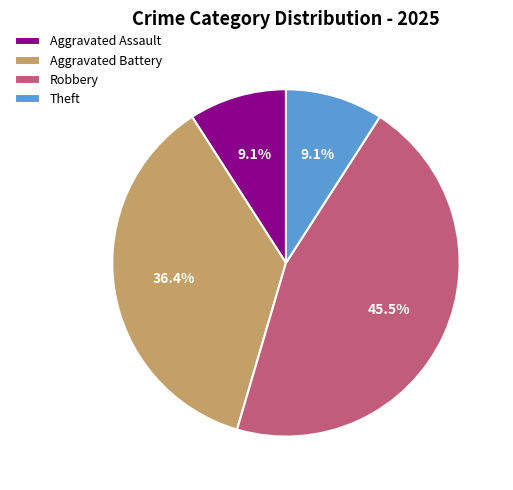

What portion of the pie excludes Robbery?

54.5%